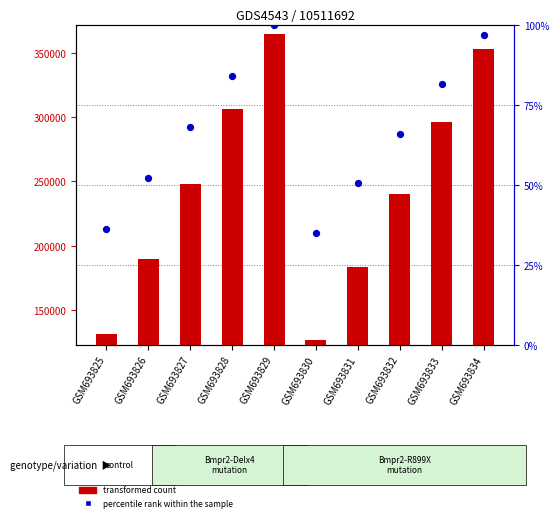

Which series has the largest Y range (max minus min)?

transformed count